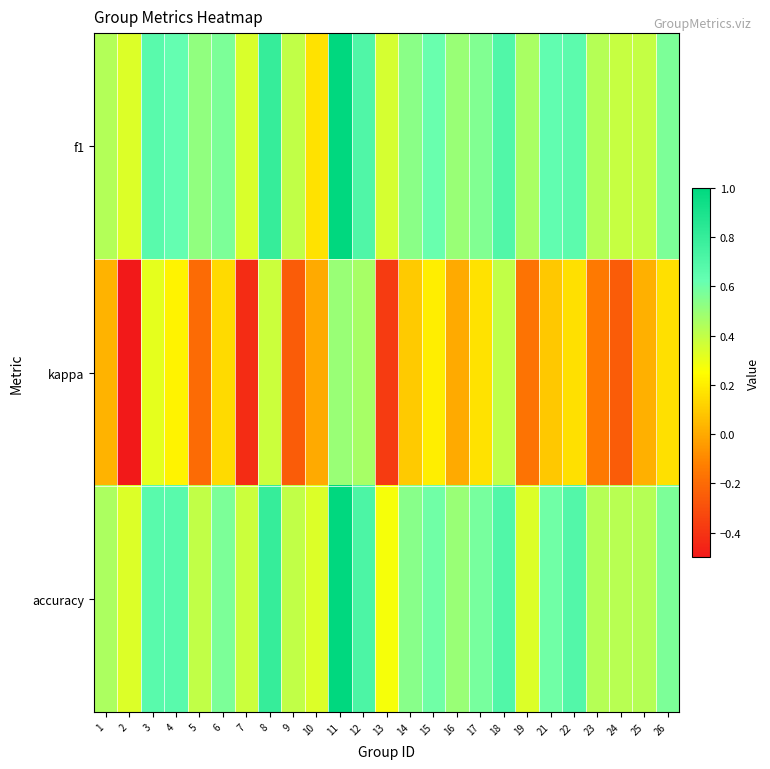

What is the smallest value displayed?

-0.5